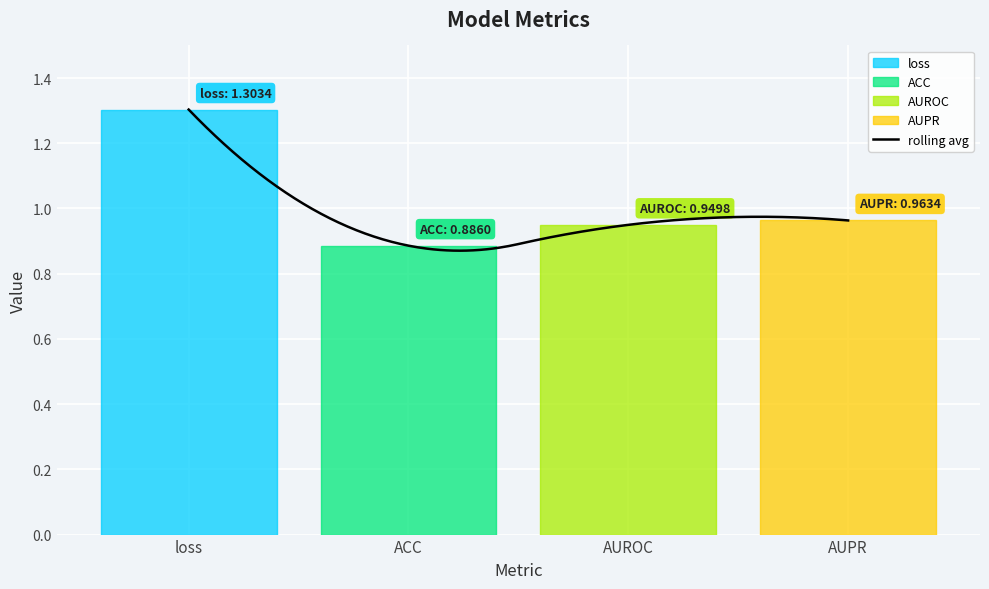

What is the difference between the maximum and minimum values?

0.4